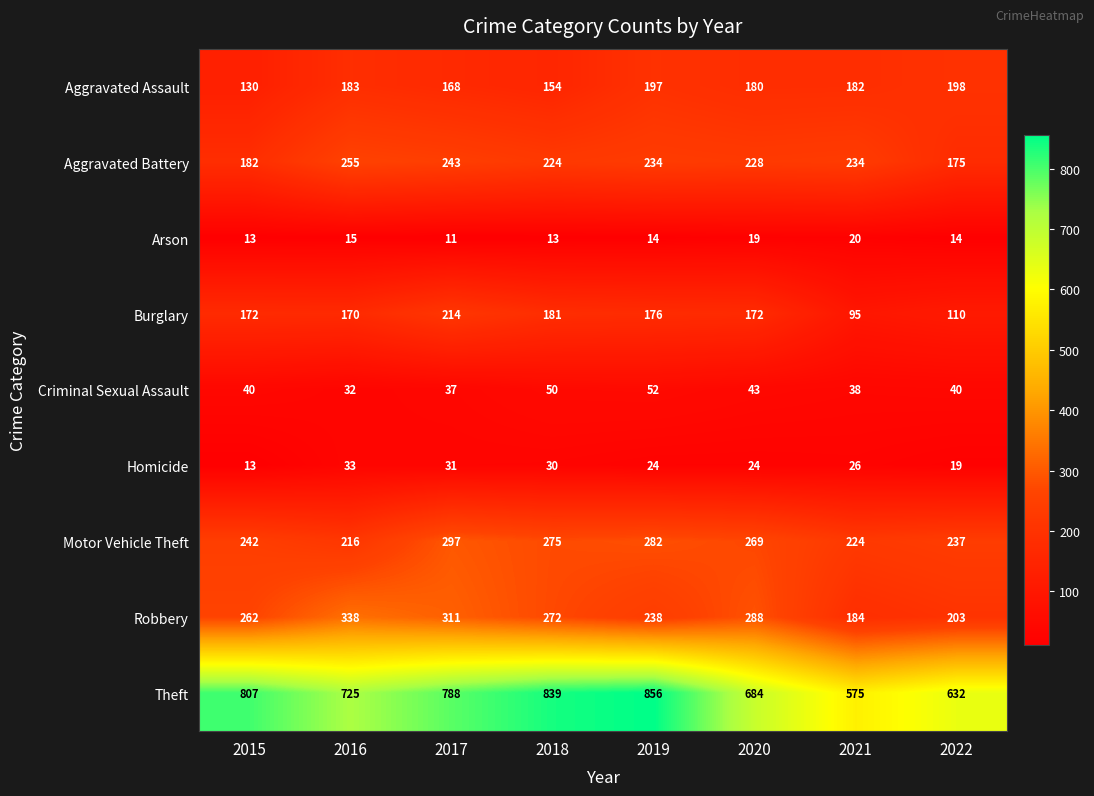

At 2017, list the series in order from smallest to largest.

Arson, Homicide, Criminal Sexual Assault, Aggravated Assault, Burglary, Aggravated Battery, Motor Vehicle Theft, Robbery, Theft